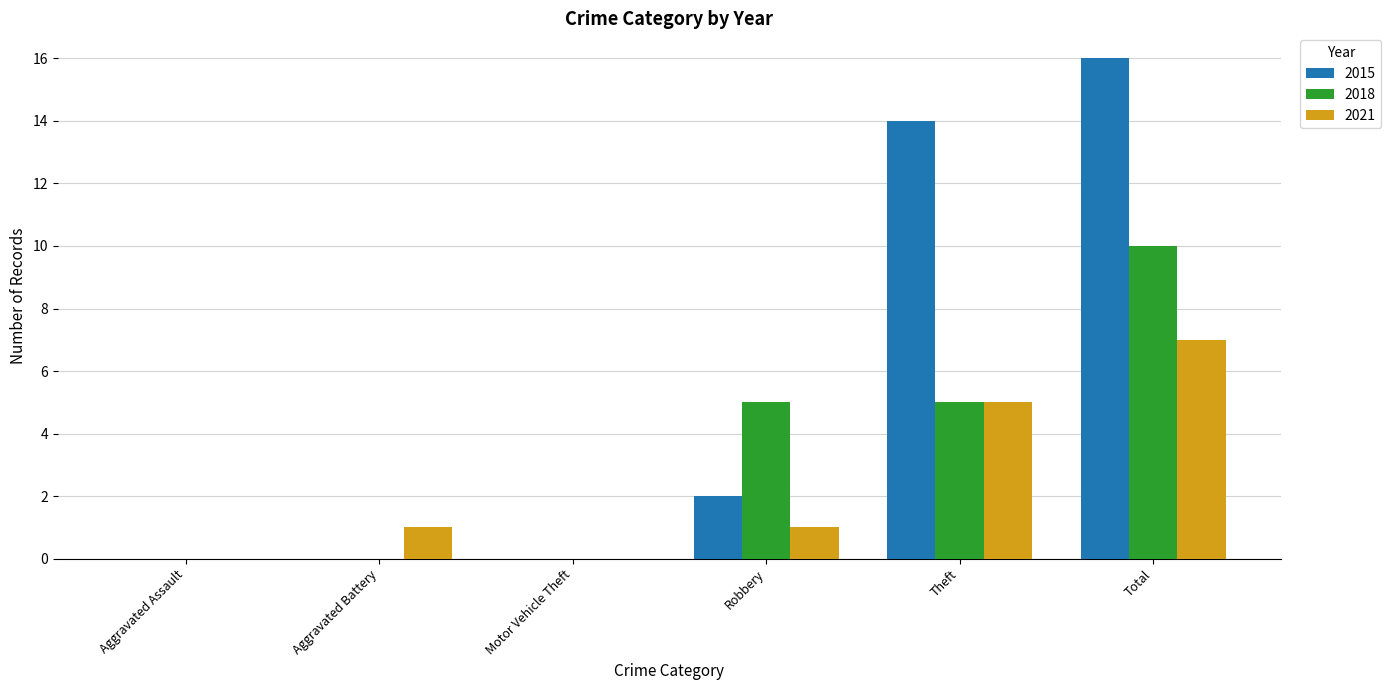

At which category is the sum across all series the highest?

Total